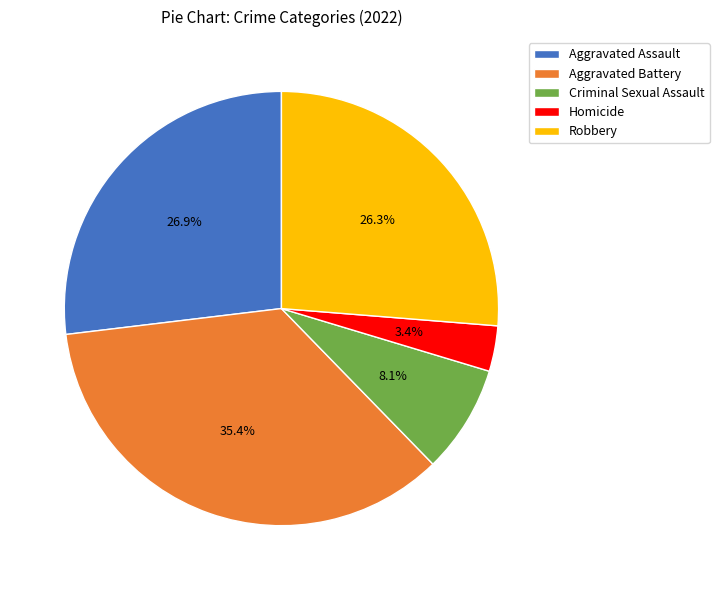

To the nearest percent, what is the combined percentage of Homicide and Aggravated Assault?

30%